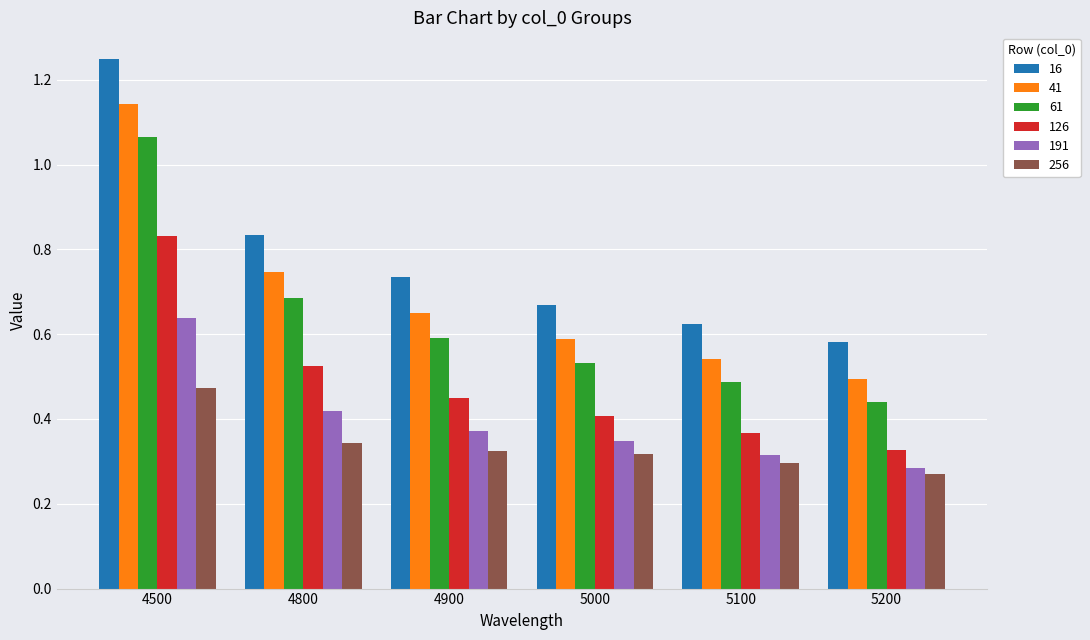

Which series has the largest total across all categories?

16